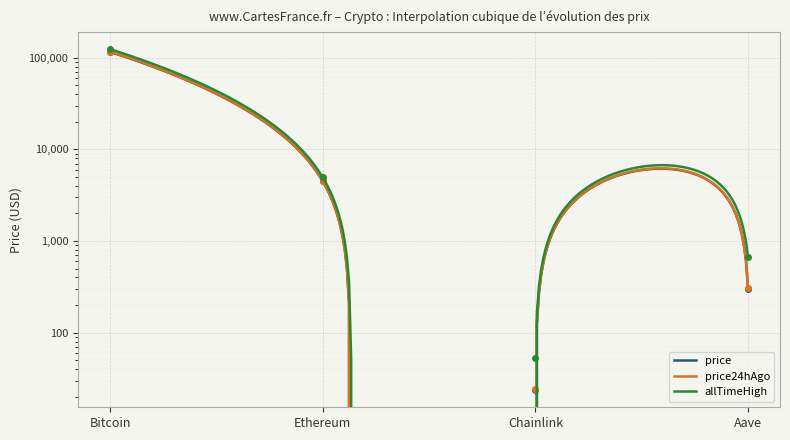

The value of price24hAgo at Ethereum is 6984.0. True or false?

False